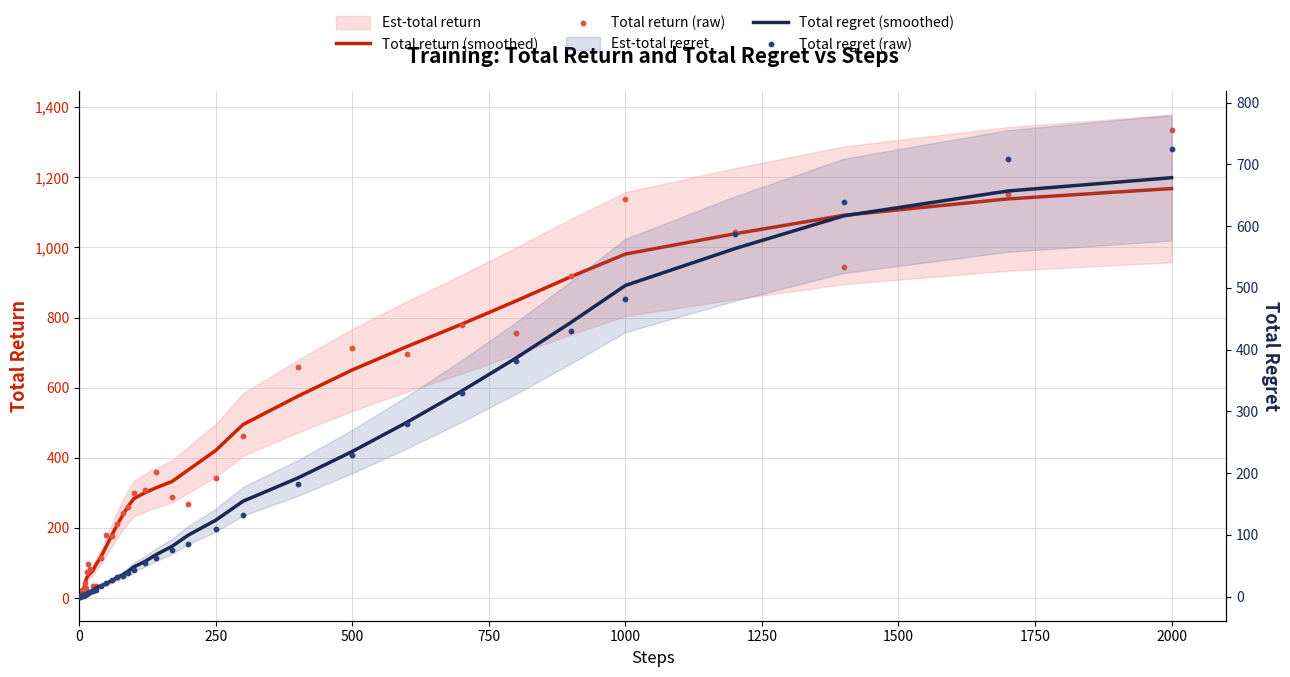

Which series reaches the minimum Y coordinate?

Total regret (raw)